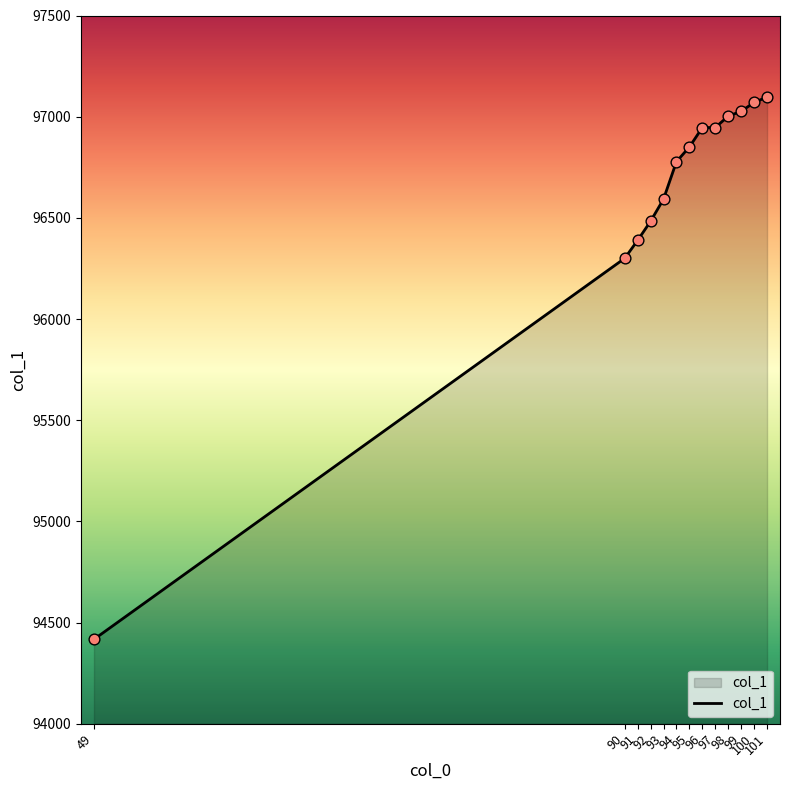

Approximately how many times larger is the value at 98 compared to 100?

1.0